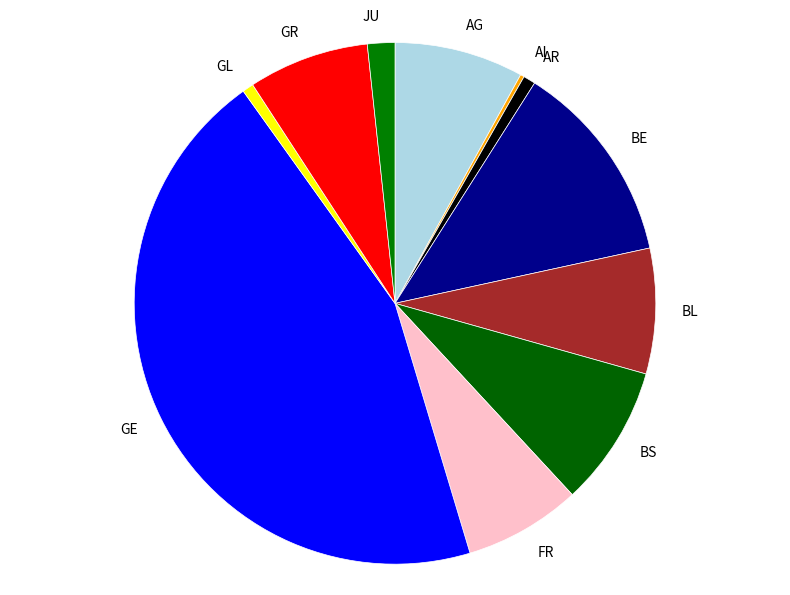

Is the sum of FR and JU greater than half?

No